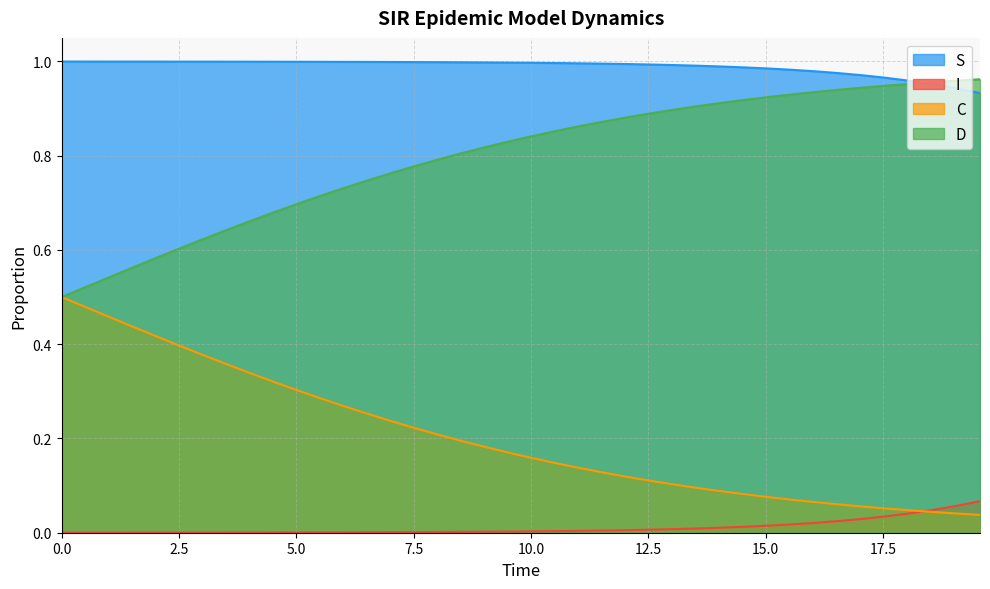

What is the minimum value for D?

0.5